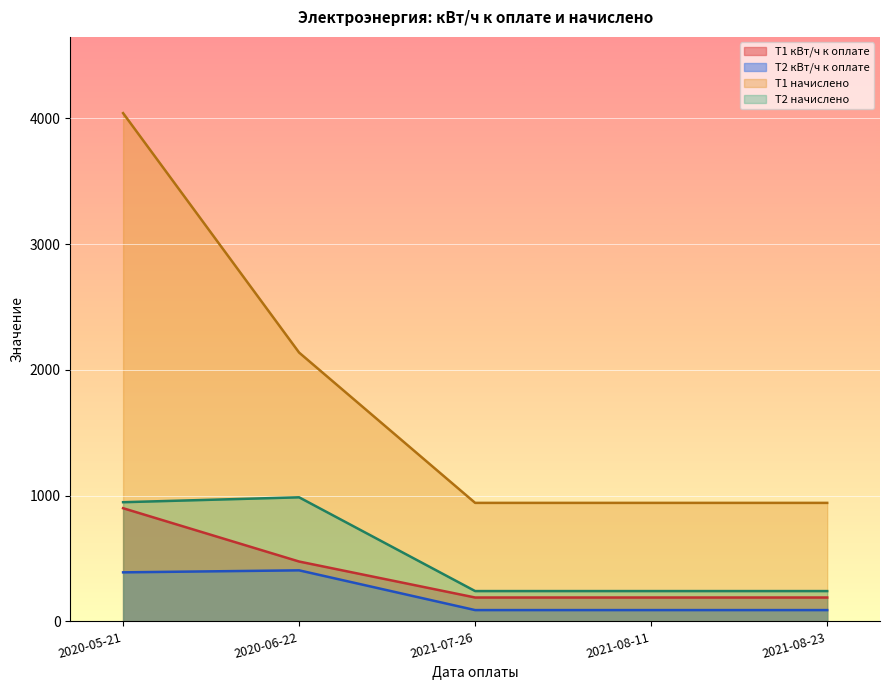

What are all the series names shown in the legend?

Т1 кВт/ч к оплате, Т2 кВт/ч к оплате, Т1 начислено, Т2 начислено